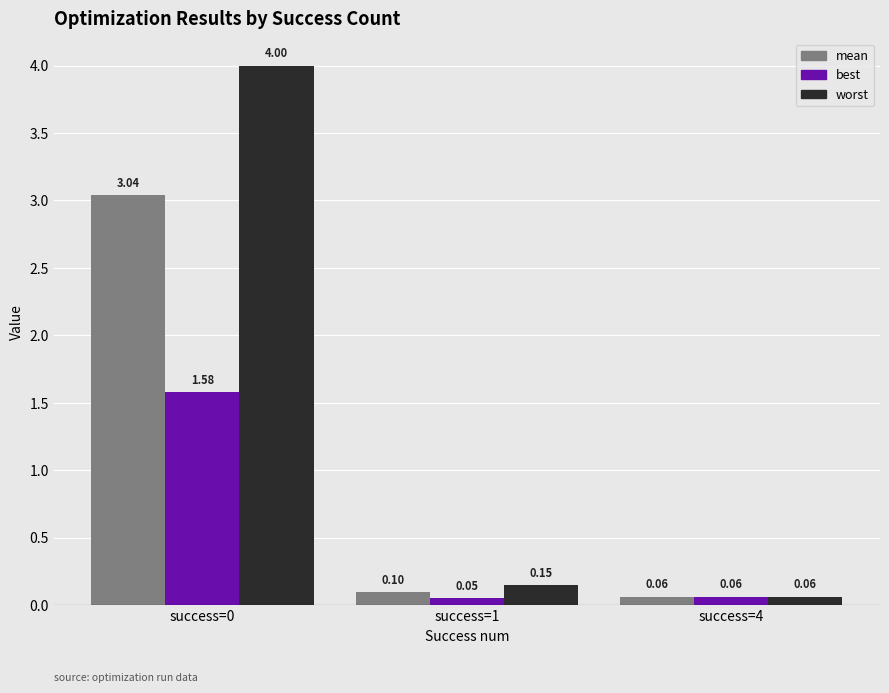

Does the chart contain stacked bars?

No